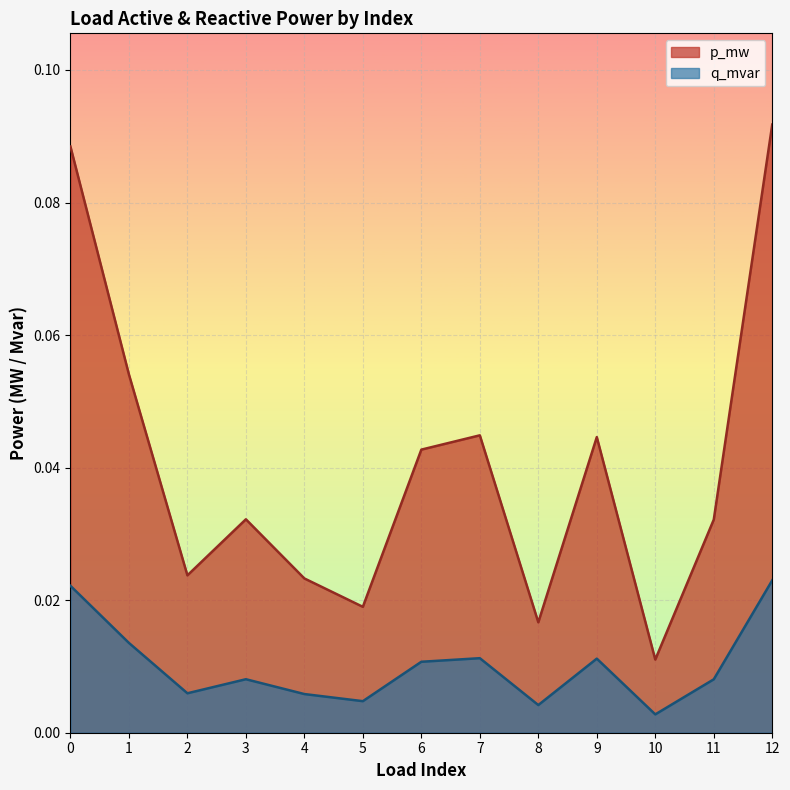

Which series changed the most between 0 and 8?

p_mw